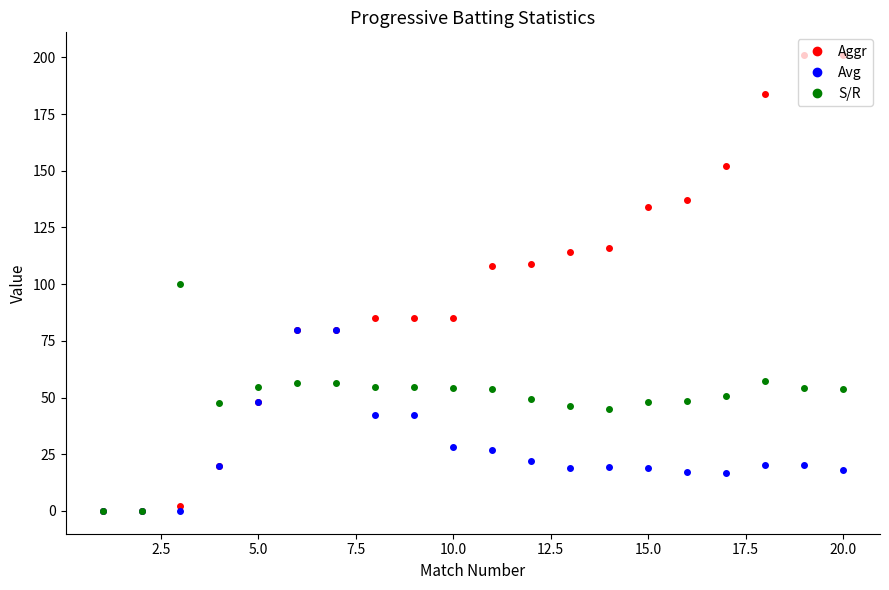

What is the highest value of the S/R series?

100.0